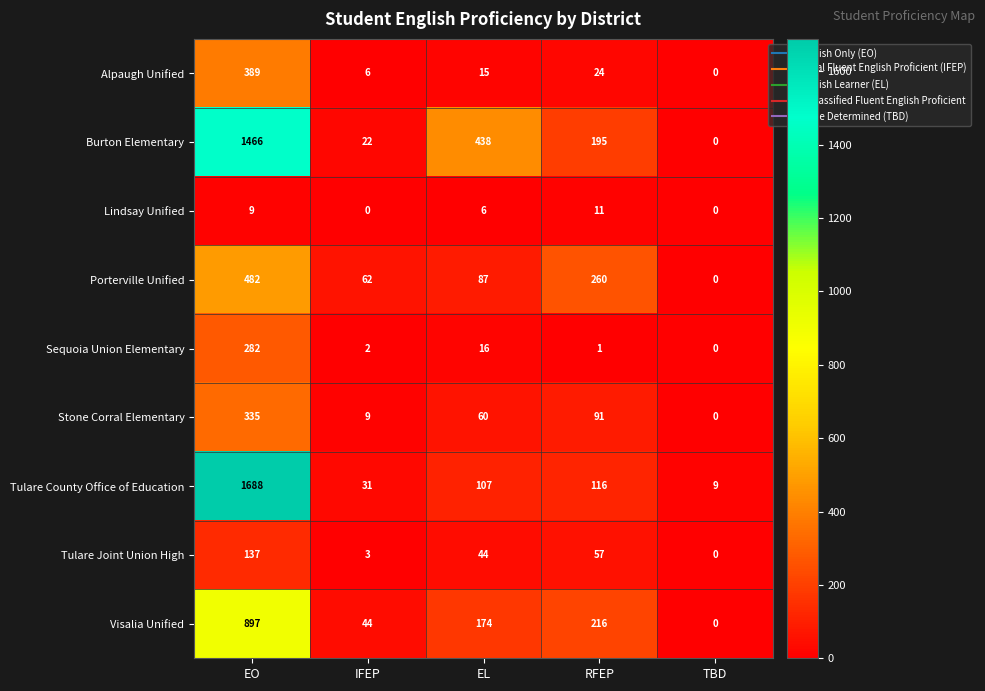

Where is Visalia Unified nearest to the value 448?

RFEP